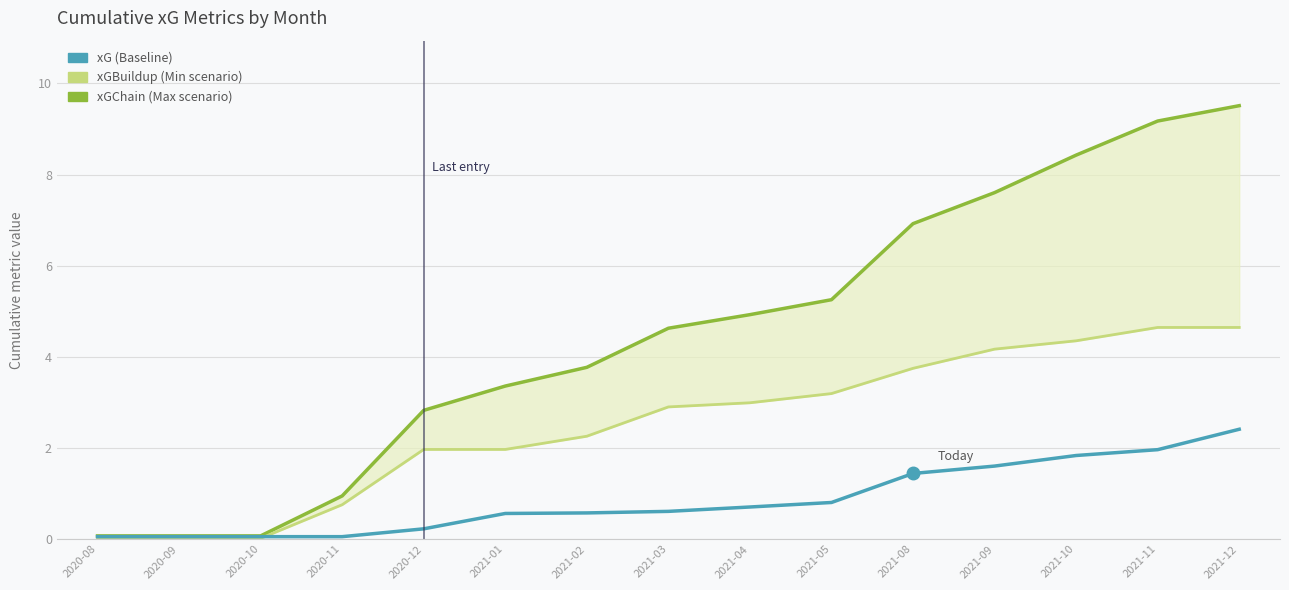

Which has a higher value, 2021-08 or 2021-10?

2021-10